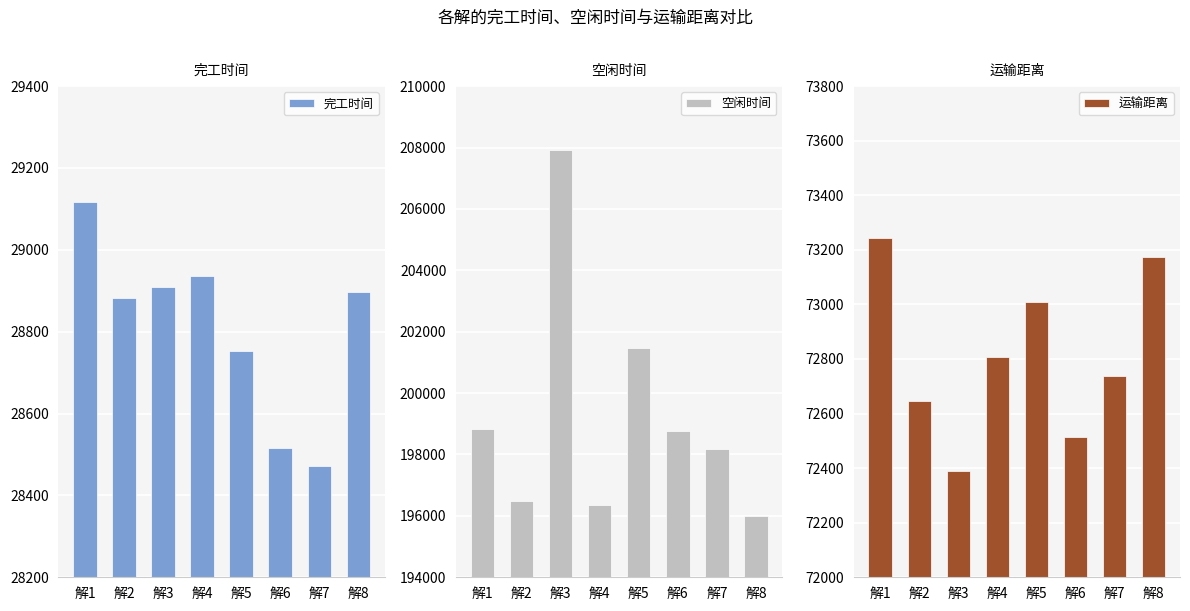

At which label does 空闲时间 reach its minimum?

解8